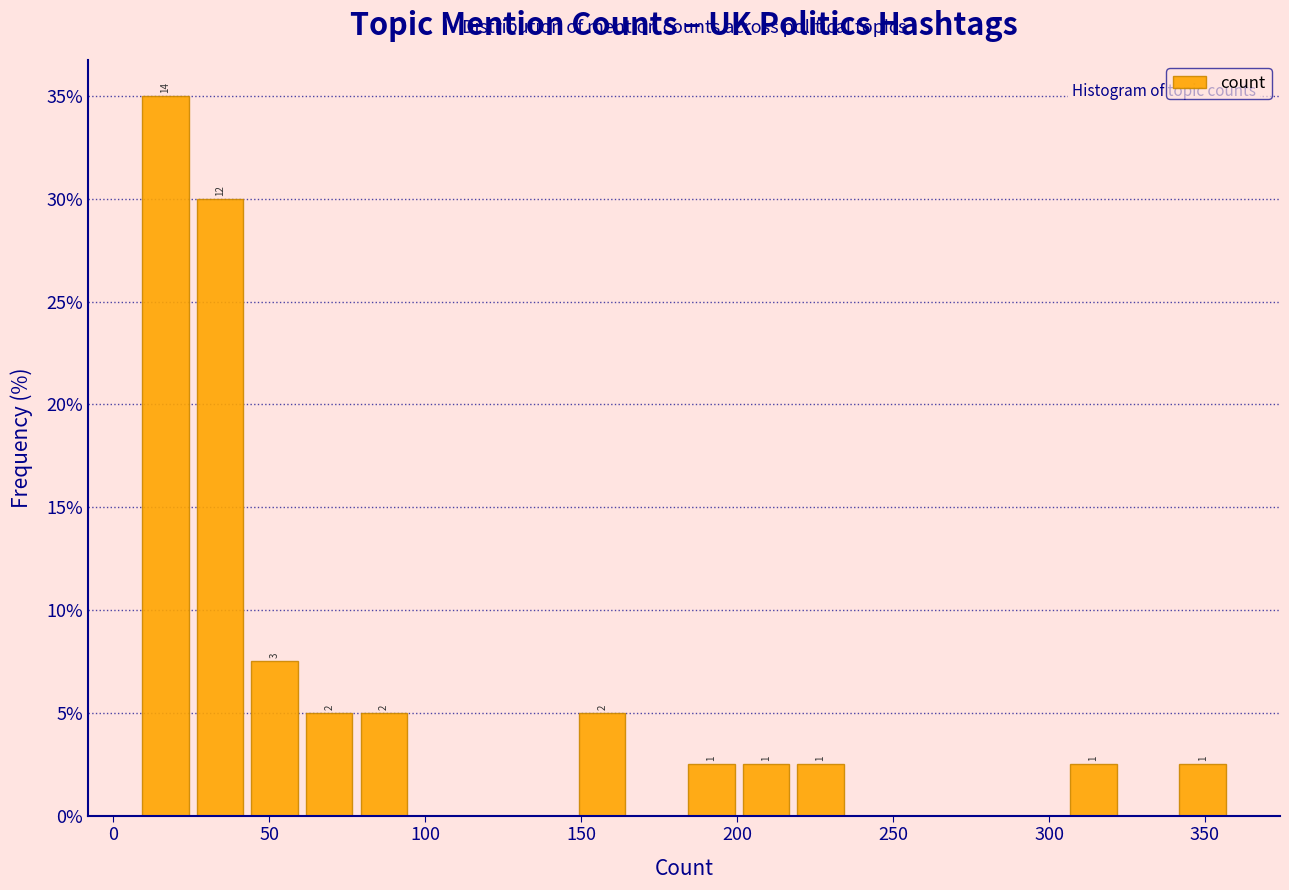

Around what value on the x-axis is the tallest bar? Give the approximate position of its centre, as read against the axis.

15